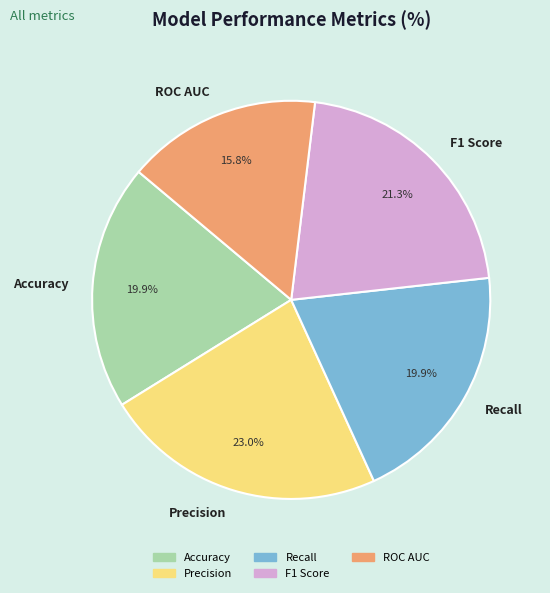

Does any single category account for the majority?

No